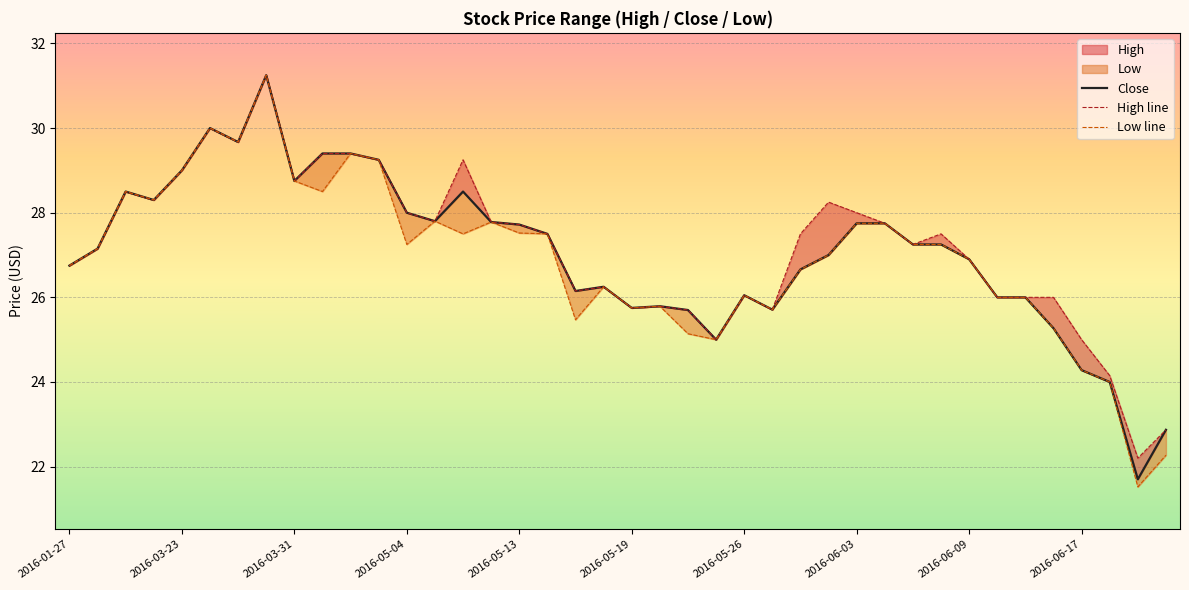

How many data points in Low line are above 27?

21